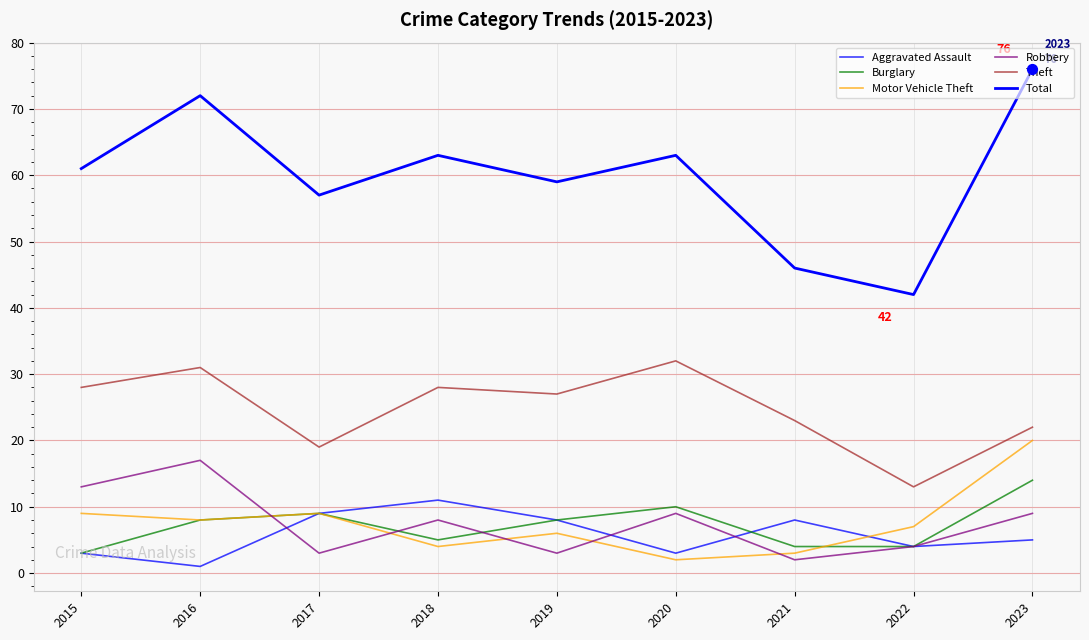

Does the chart have visible grid lines?

Yes